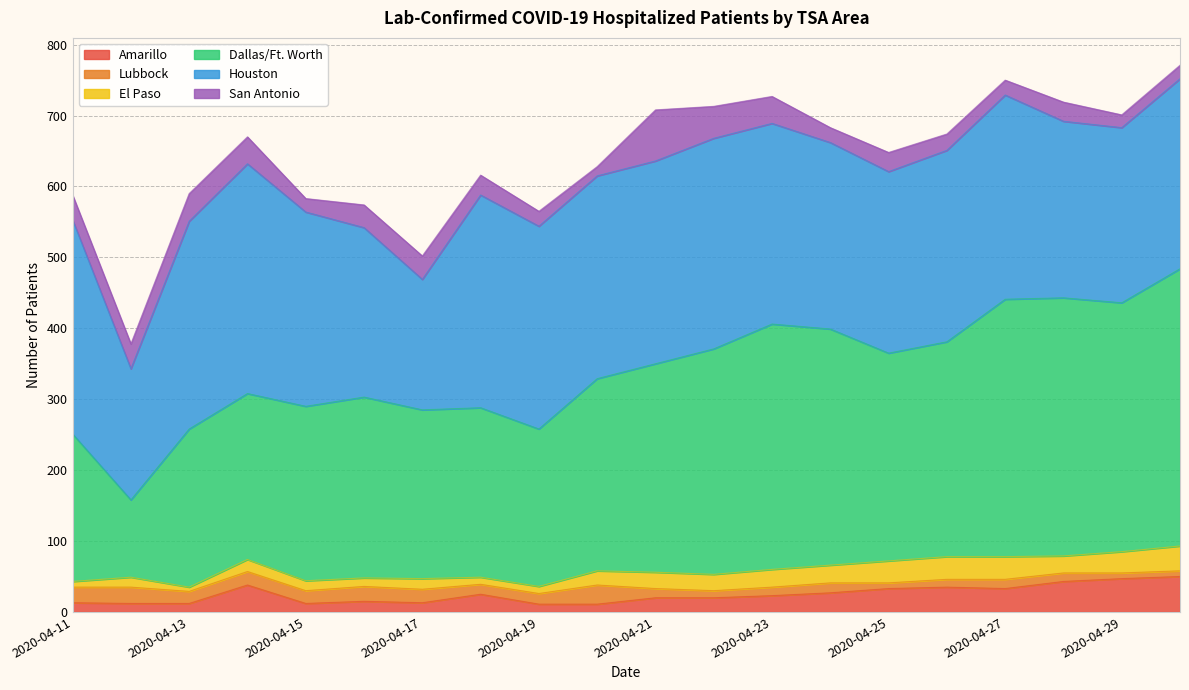

At which label is Dallas/Ft. Worth closest to 250?

2020-04-15